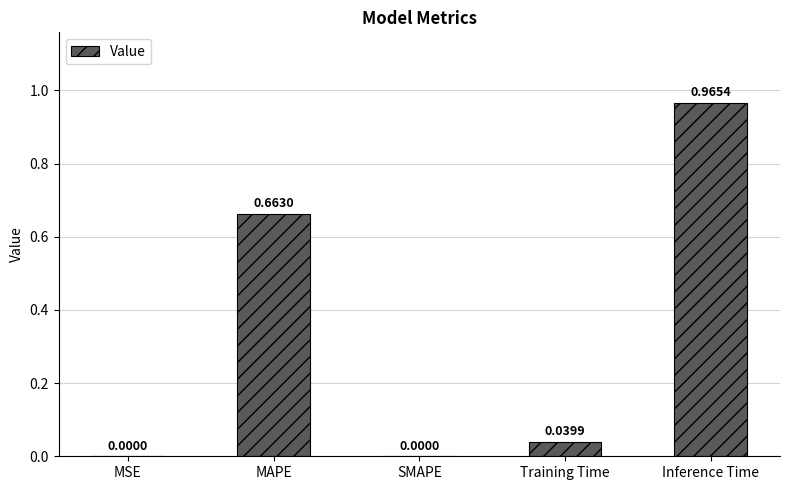

How many series are shown in this chart?

1